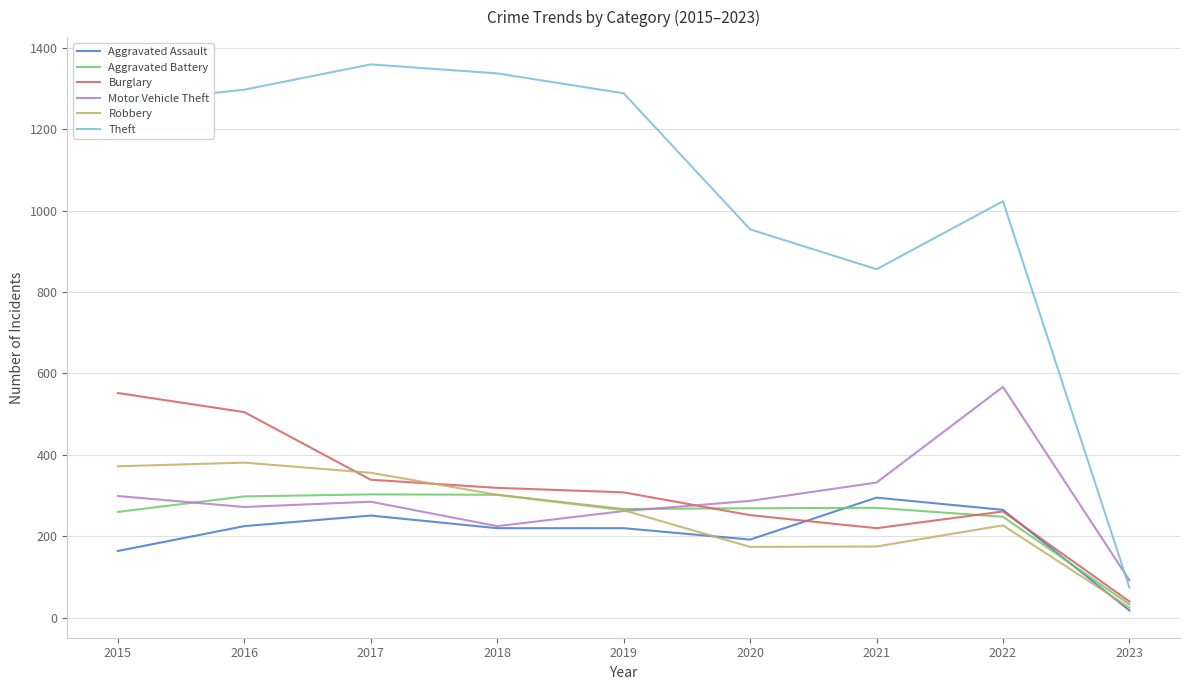

True or false: Theft and Aggravated Battery intersect in this chart.

False